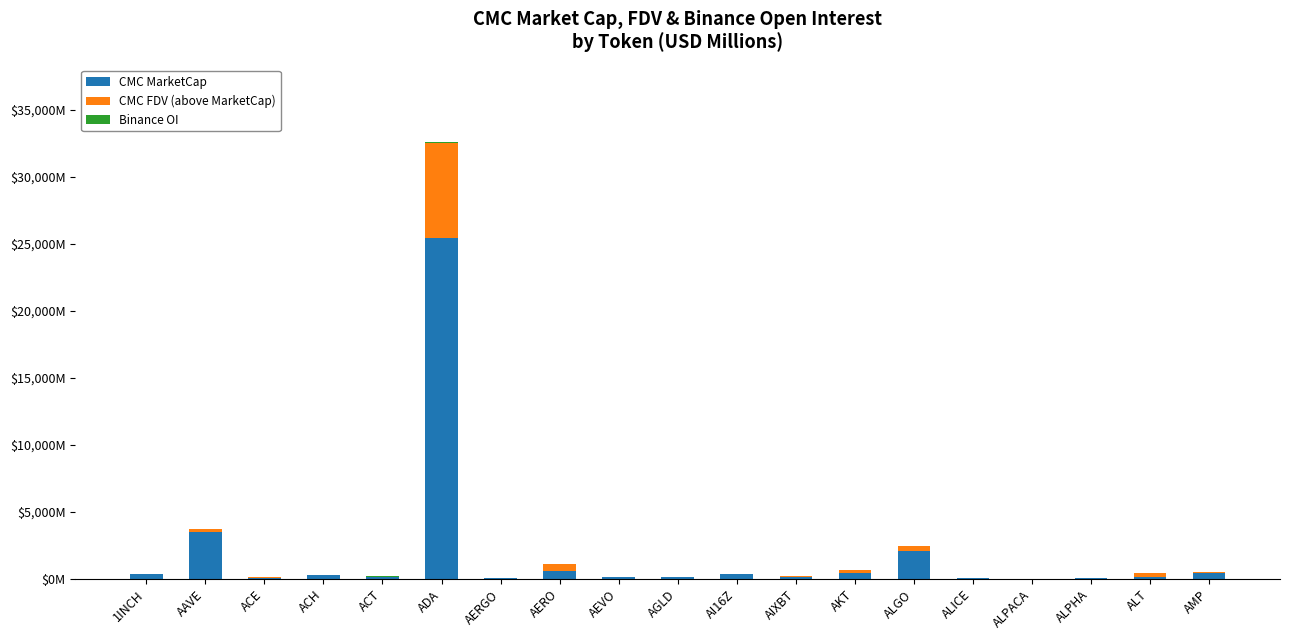

What is the difference between the CMC FDV (above MarketCap) values at ACE and AMP?

16.6